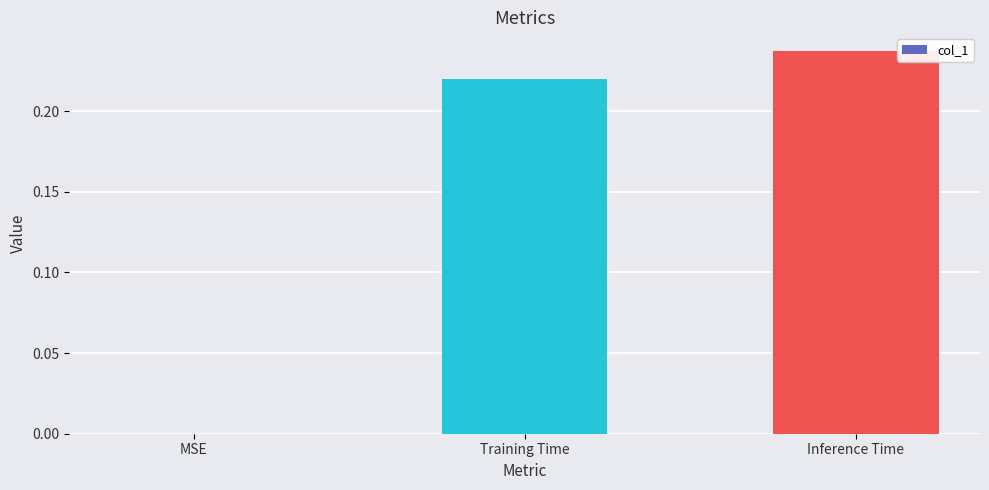

Which category has the highest value across all series?

Inference Time